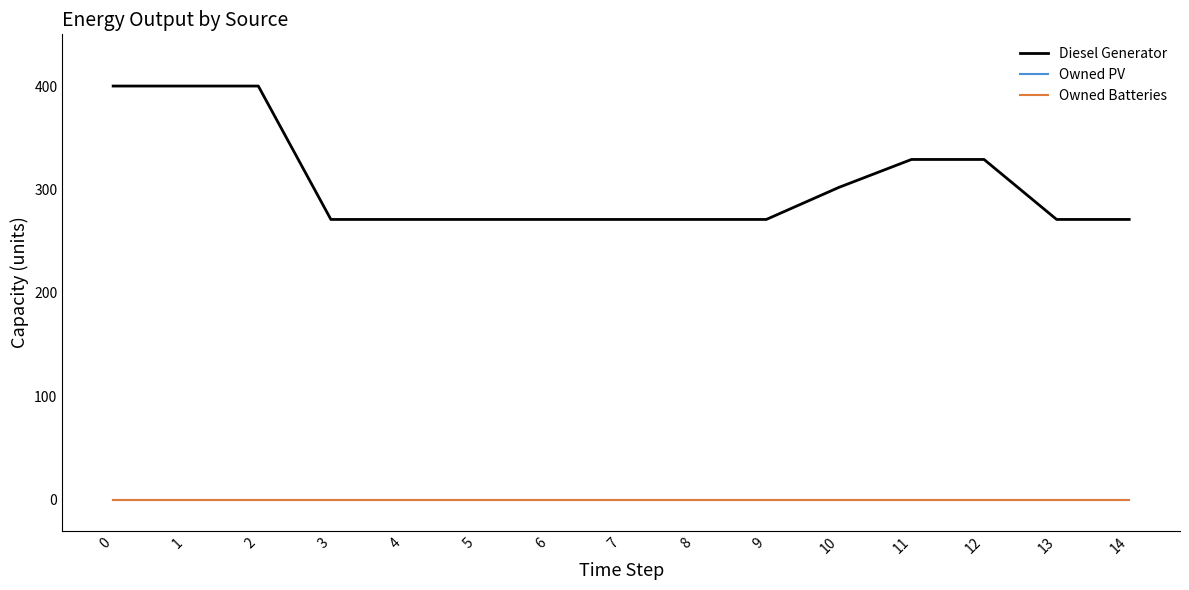

True or false: Owned PV and Owned Batteries intersect in this chart.

False